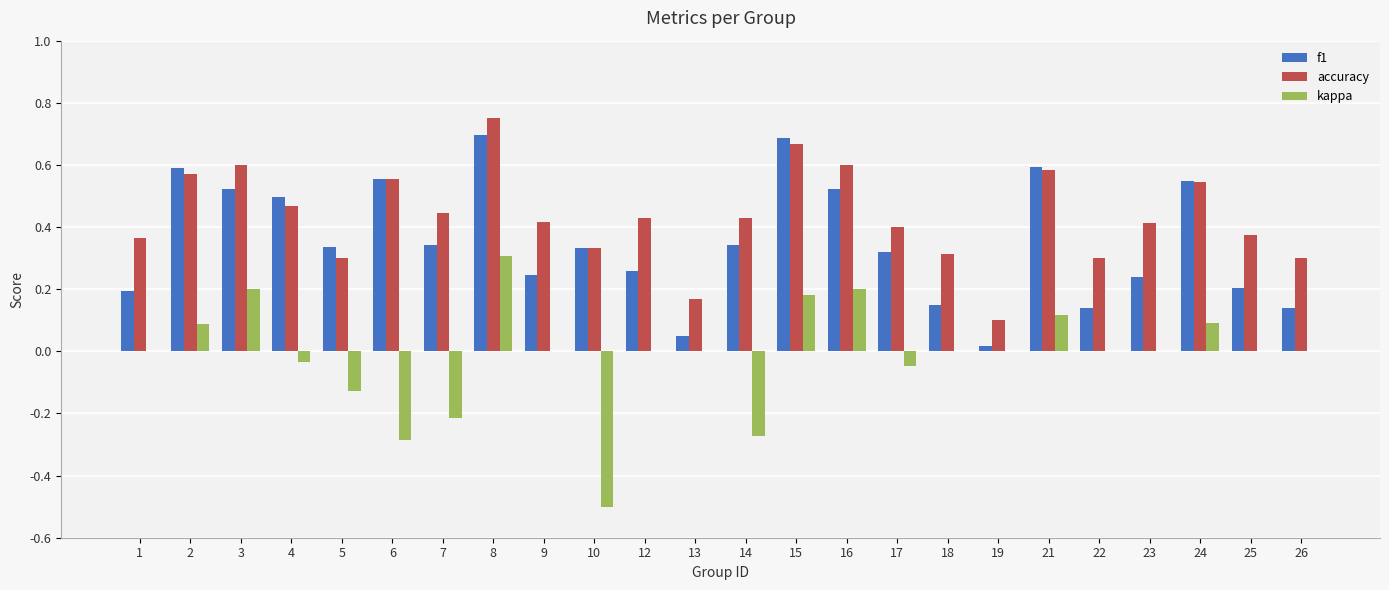

Which series changed the most between 19 and 23?

accuracy